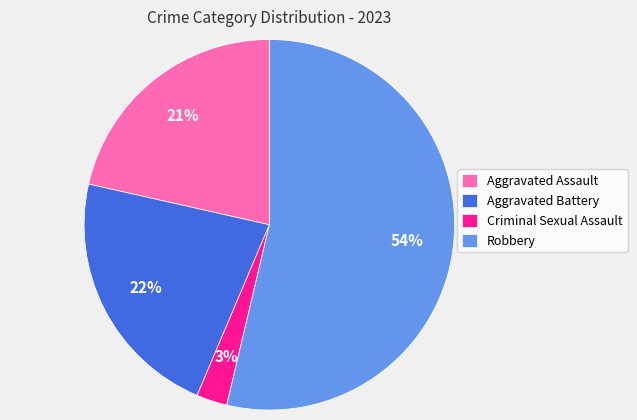

To the nearest percent, what is the combined percentage of Robbery and Aggravated Assault?

75%